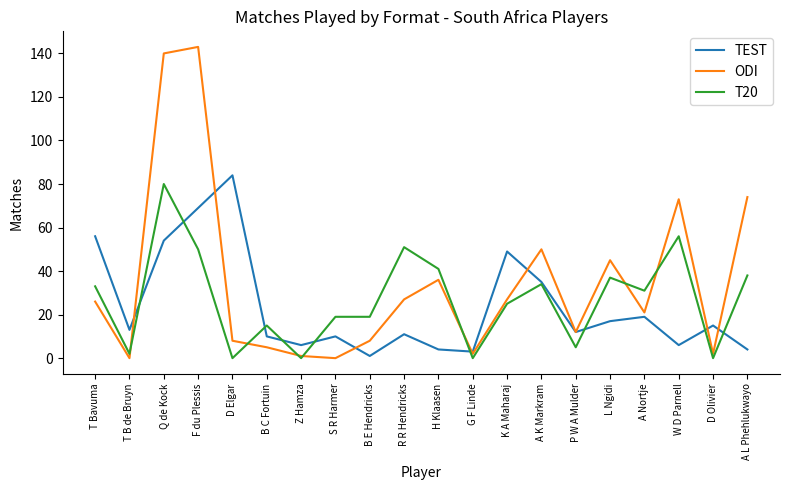

Is it true that ODI equals 12 at P W A Mulder?

True